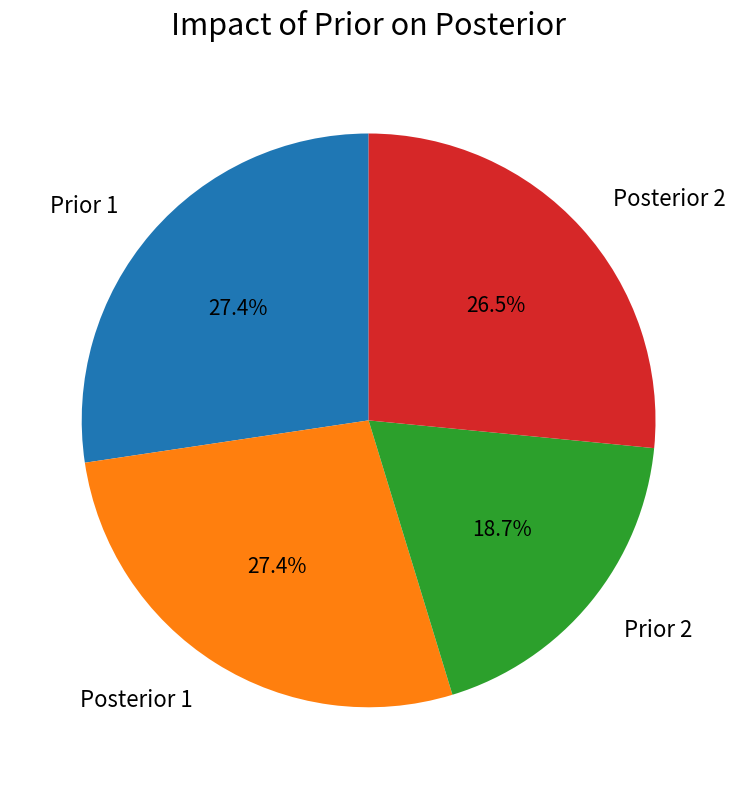

What is the smallest slice in the pie chart?

Prior 2